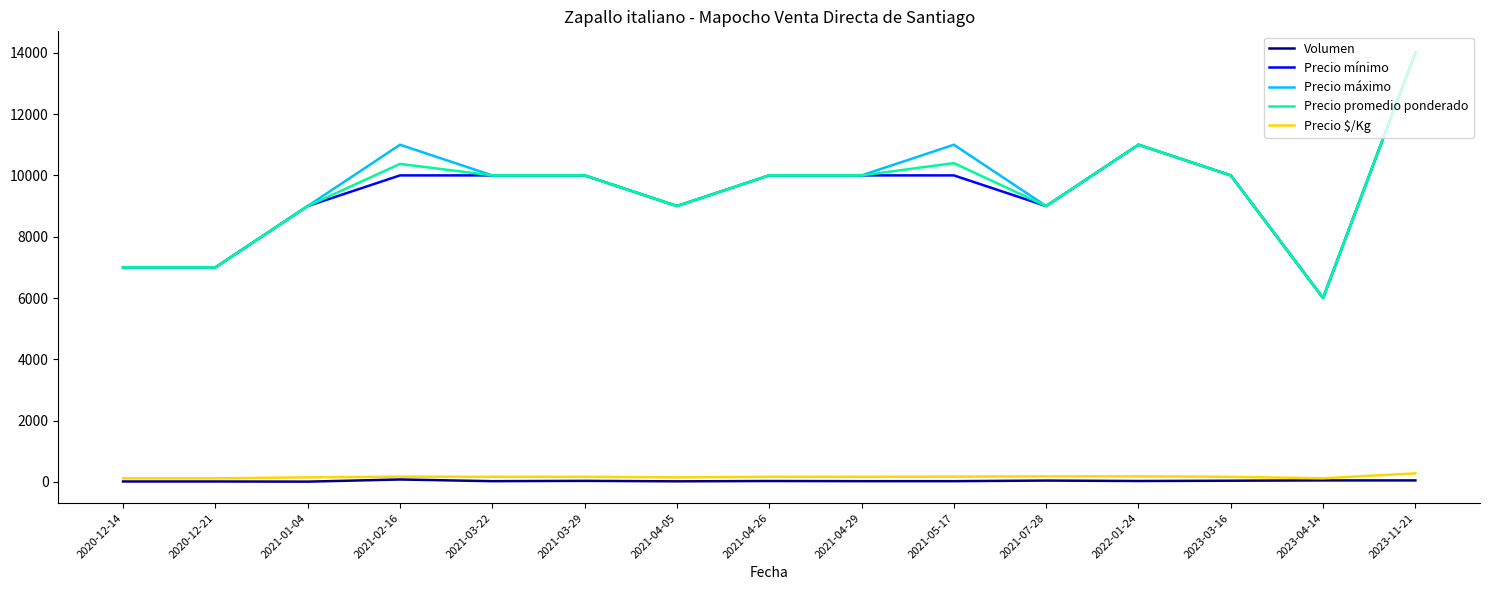

At which category is the sum across all series the highest?

2023-11-21